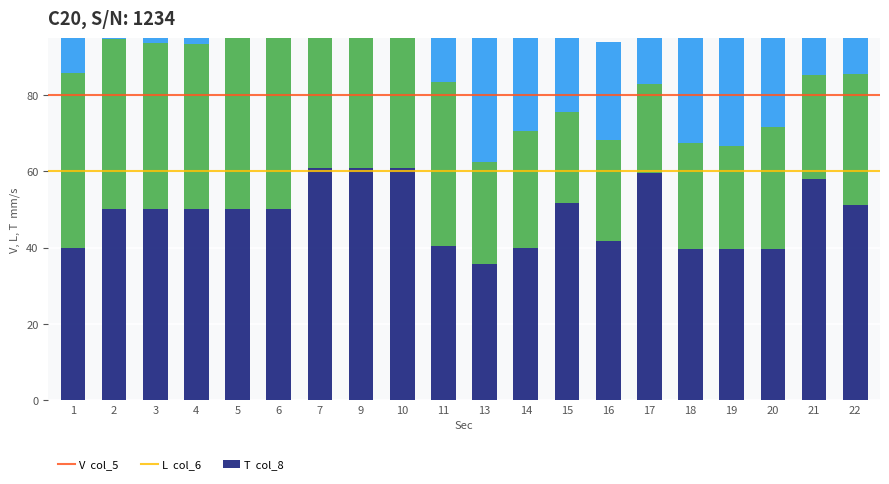

What is the spread (max minus min) of values at 7?

11.8